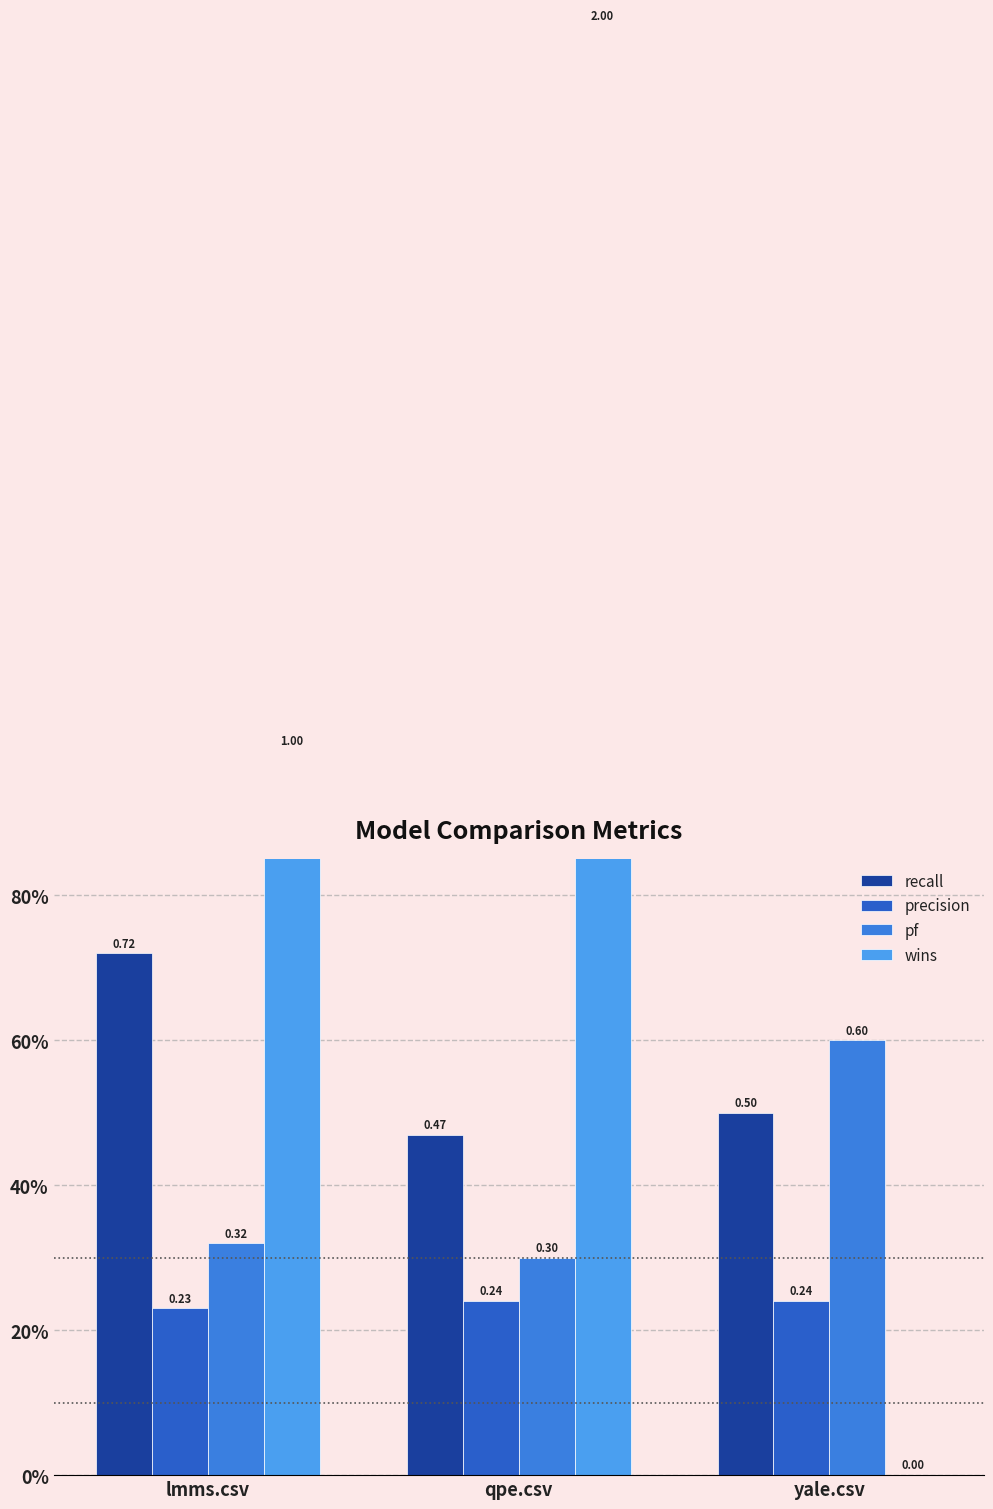

At which category does the chart reach its minimum across all series?

yale.csv